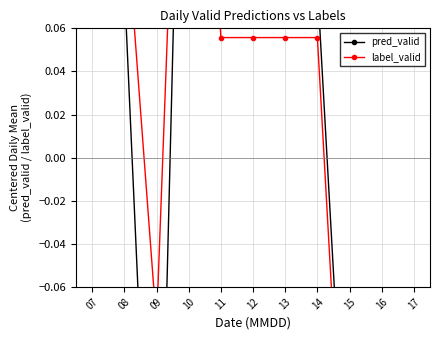

Which series ends up on top after the final intersection of label_valid and pred_valid?

pred_valid